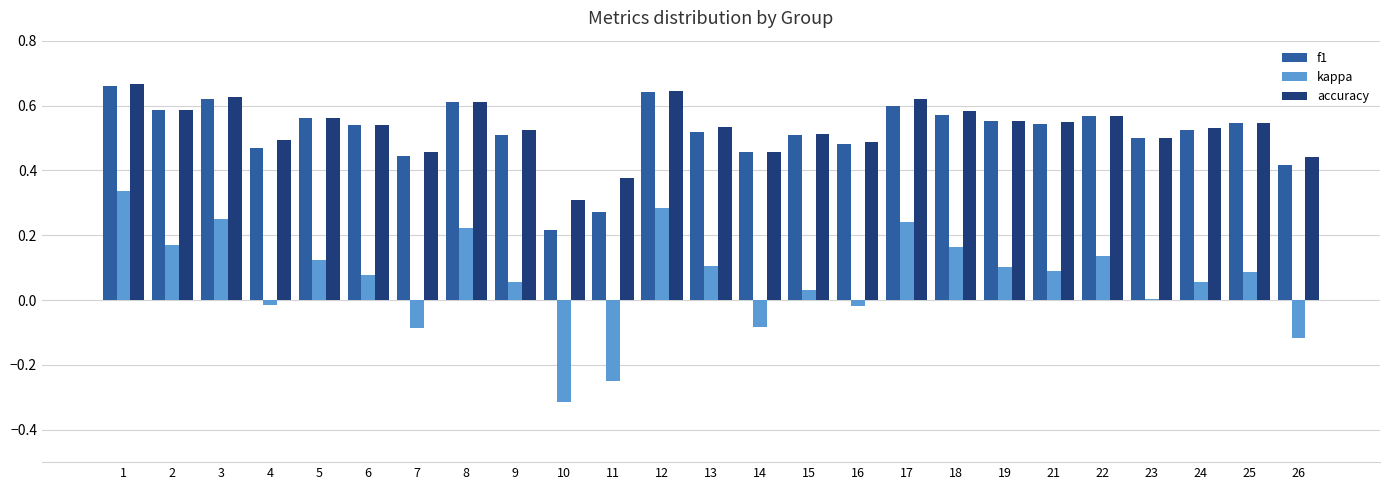

The value of accuracy at 6 is 0.1. True or false?

False